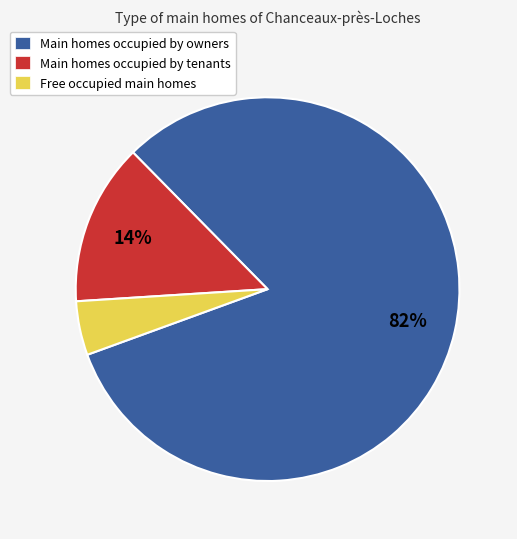

To the nearest percent, what is the combined percentage of Main homes occupied by owners and Free occupied main homes?

86%